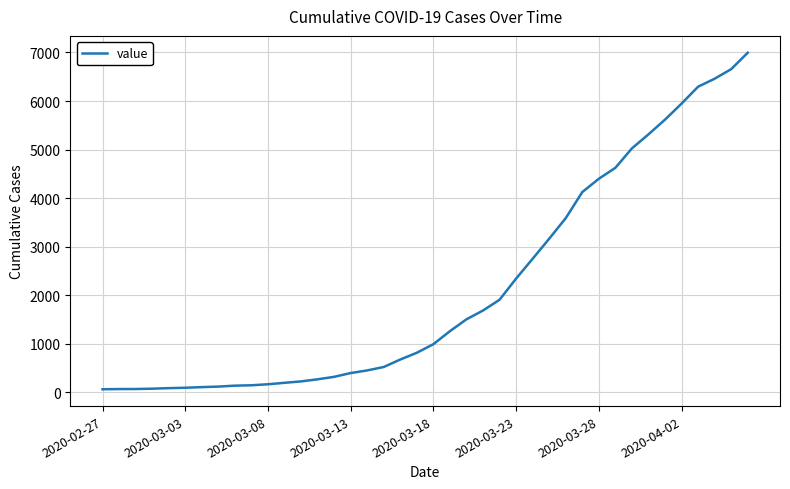

What is the maximum value shown in the chart?

6995